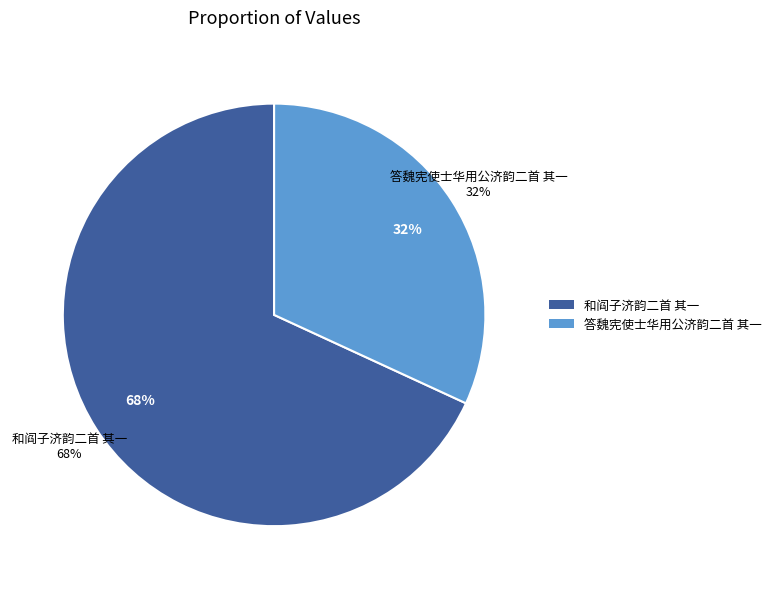

What is the change in value from 和阎子济韵二首 其一 to 答魏宪使士华用公济韵二首 其一?

-653020